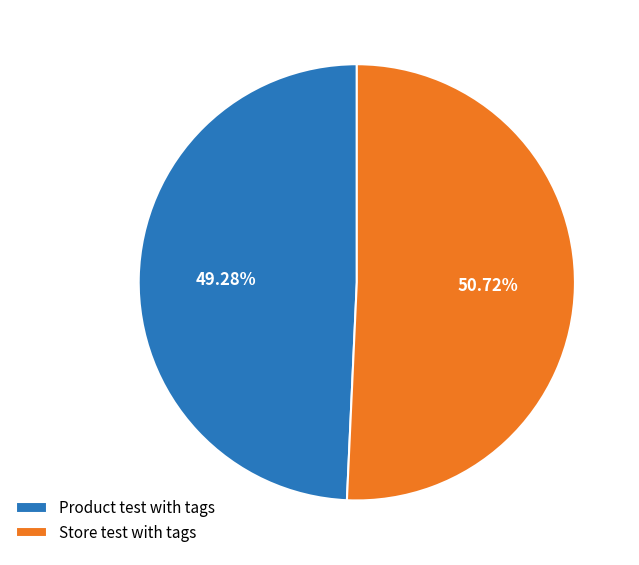

Count the number of slices in the pie.

2